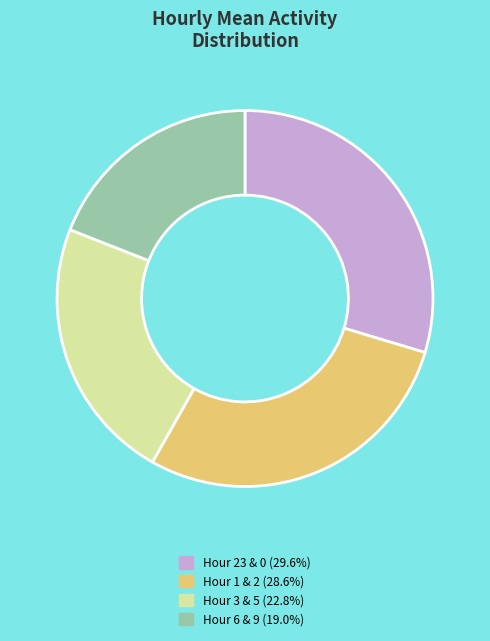

Is there any slice that represents more than half of the pie?

No